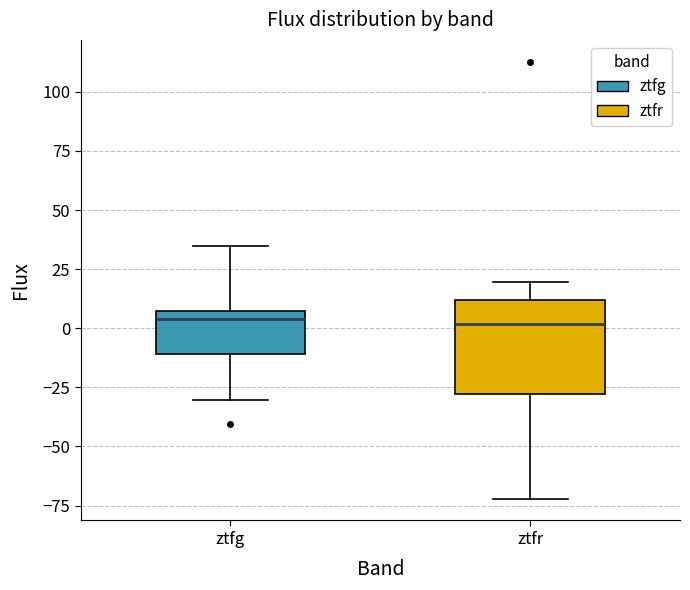

Reading left to right, transcribe this box plot: for each box, give where its median line is, the range the box spans, and where its two whiskers end, as read against the y-axis. The values are not printed on the chart, so give them approximately, as read against the axis.

ztfg: median 5 (just below the box's upper edge), box -10 to 5, whiskers -30 to 35
ztfr: median 0, box -30 to 10, whiskers -70 to 20